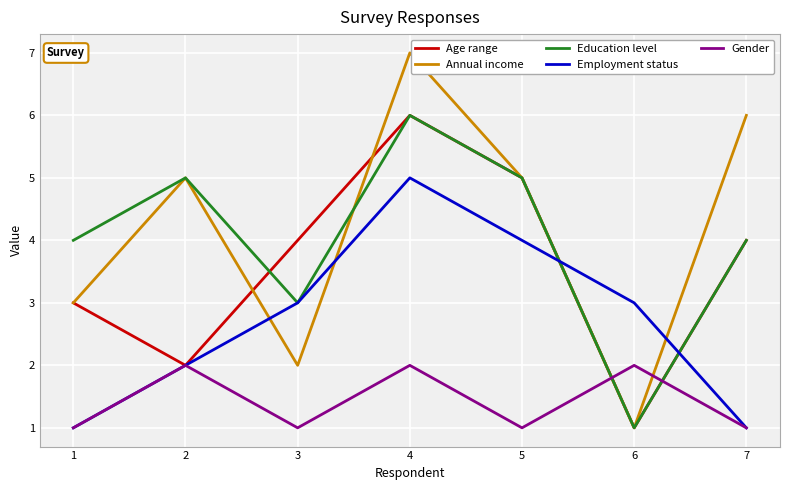

The Gender series shows 1 at 2. True or false?

False